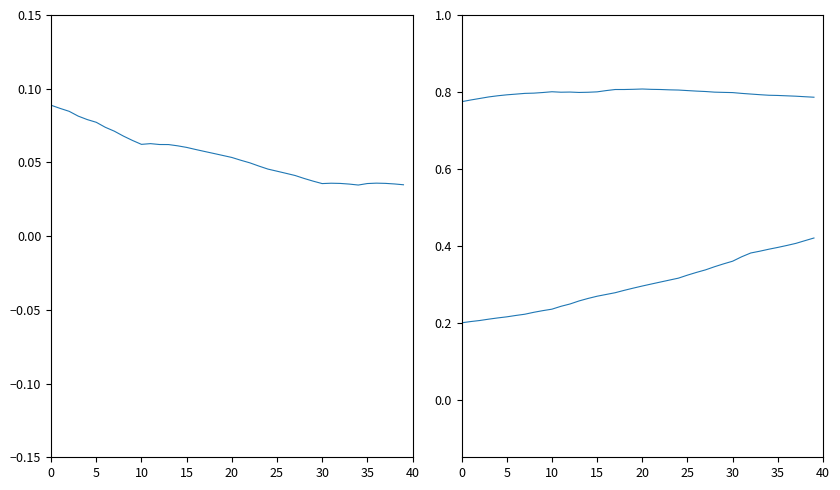

Which category has the highest value in the z series?

39